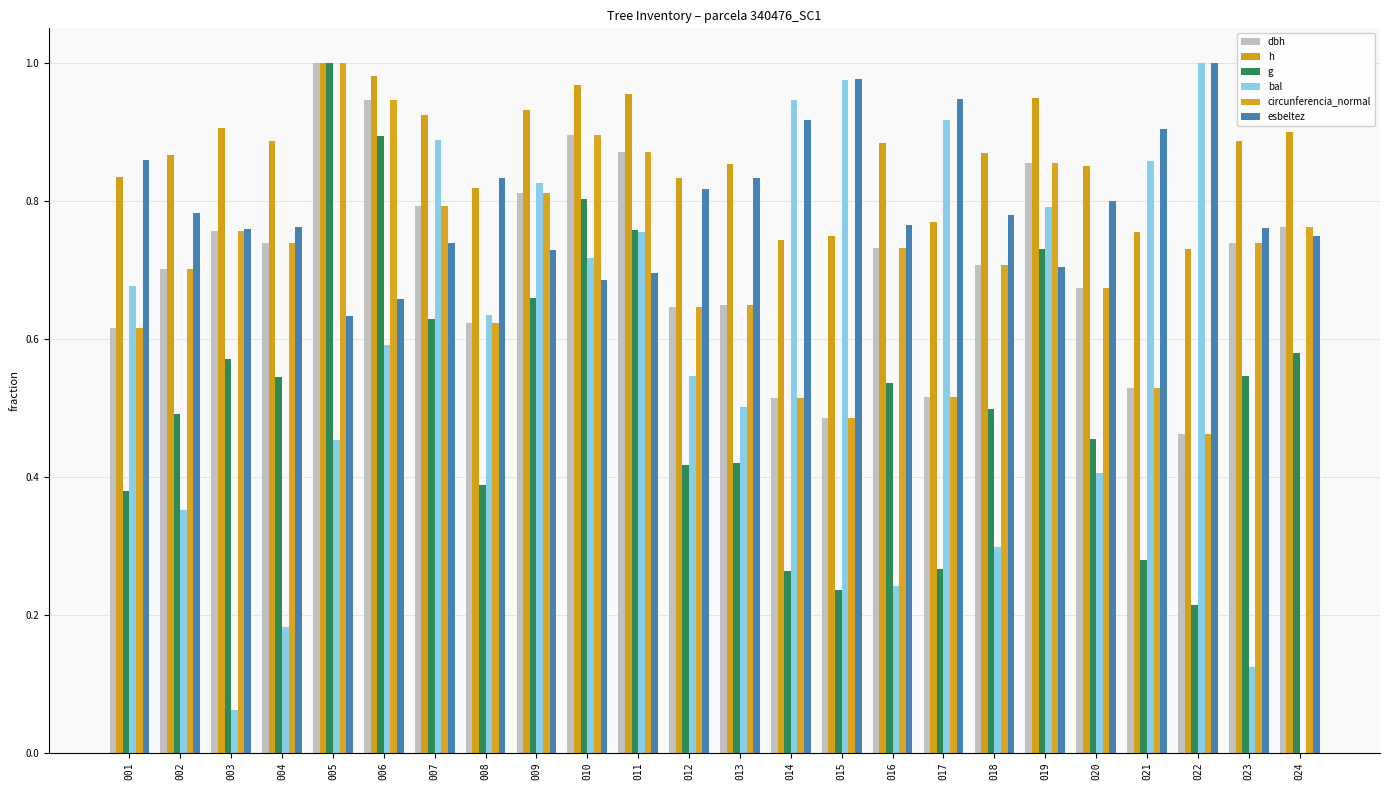

True or false: g has a value of 0.3 at 021.

True